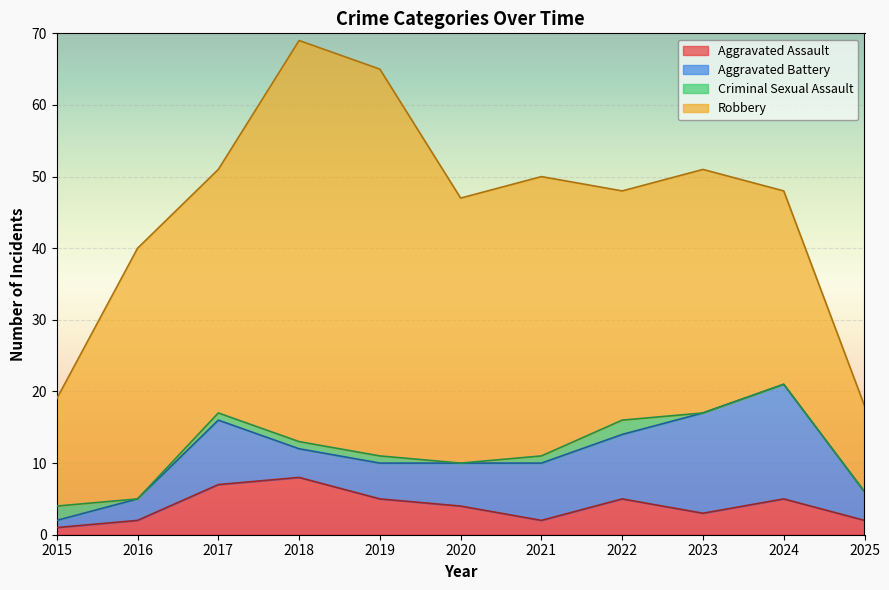

How many interior local peaks does the Criminal Sexual Assault series have?

1